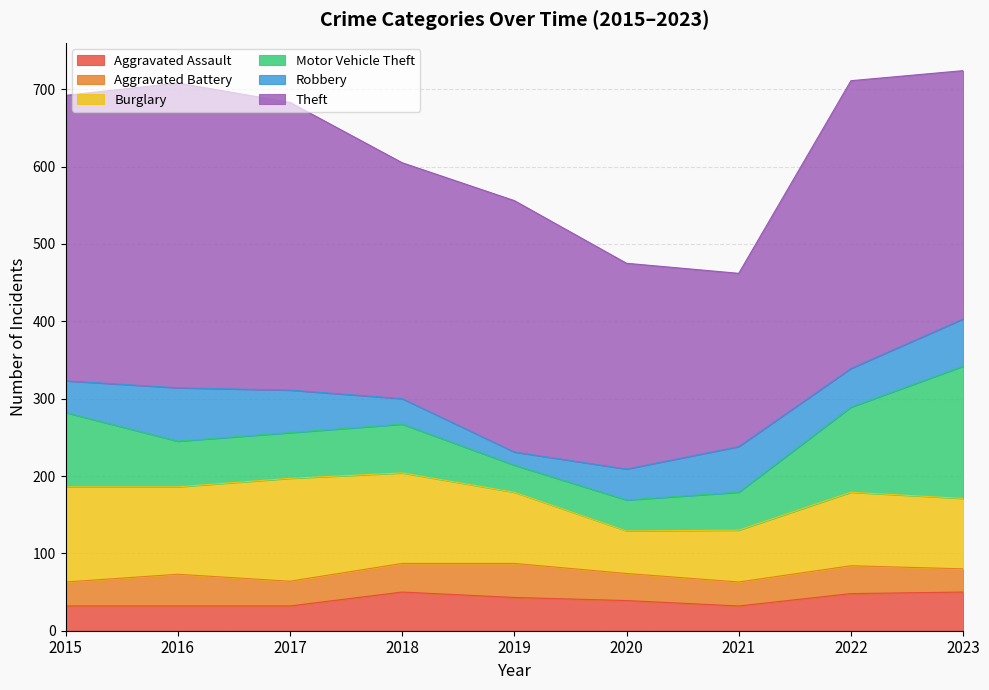

Is the value of Burglary at 2015 greater than the value of Theft at 2015?

No